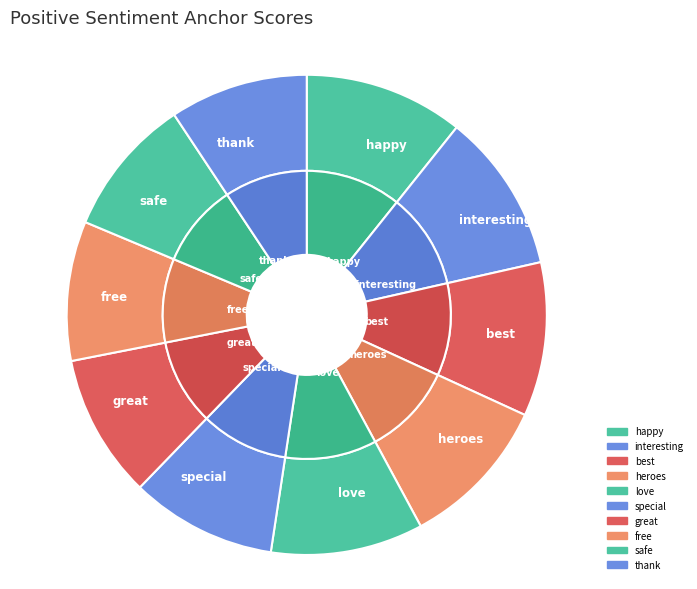

The safe slice represents 15% of the pie. True or false?

False